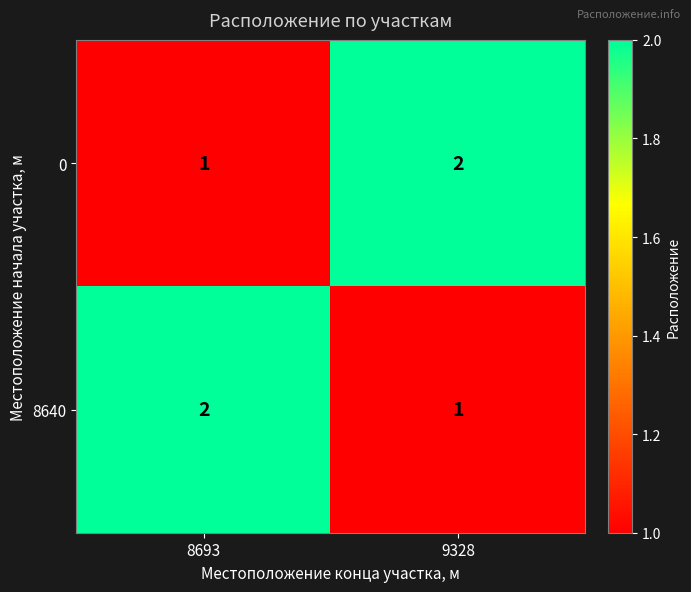

What is the total value across all series at 8693?

3